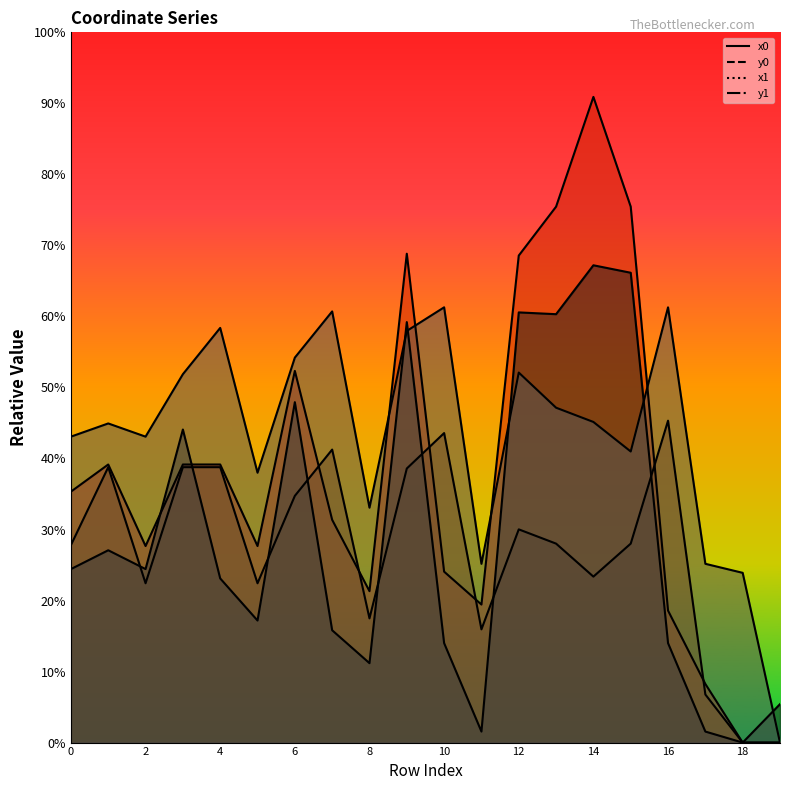

At which category is the sum across all series the highest?

14